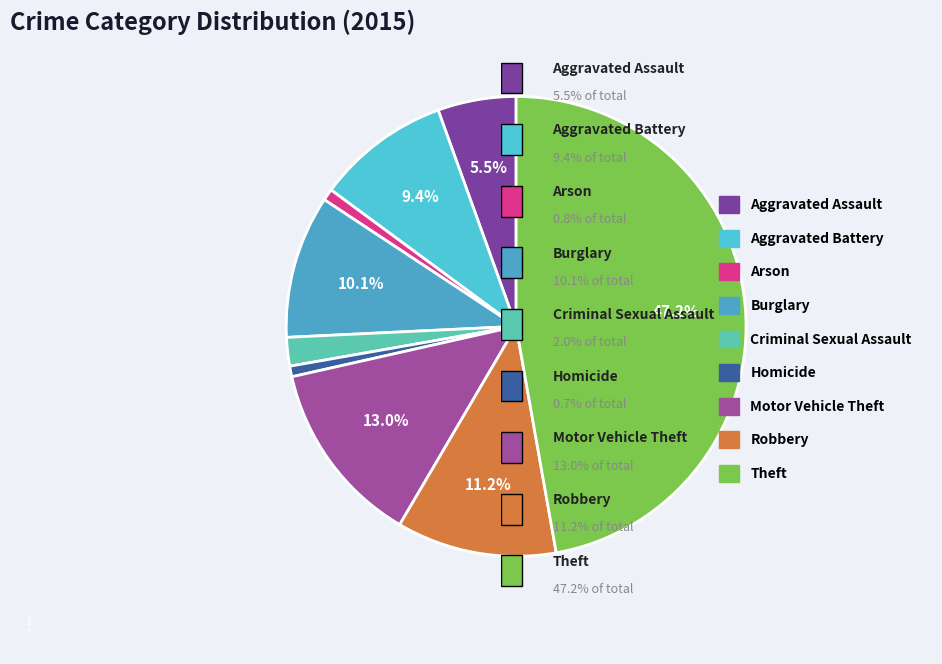

What is the largest slice in the pie chart?

Theft